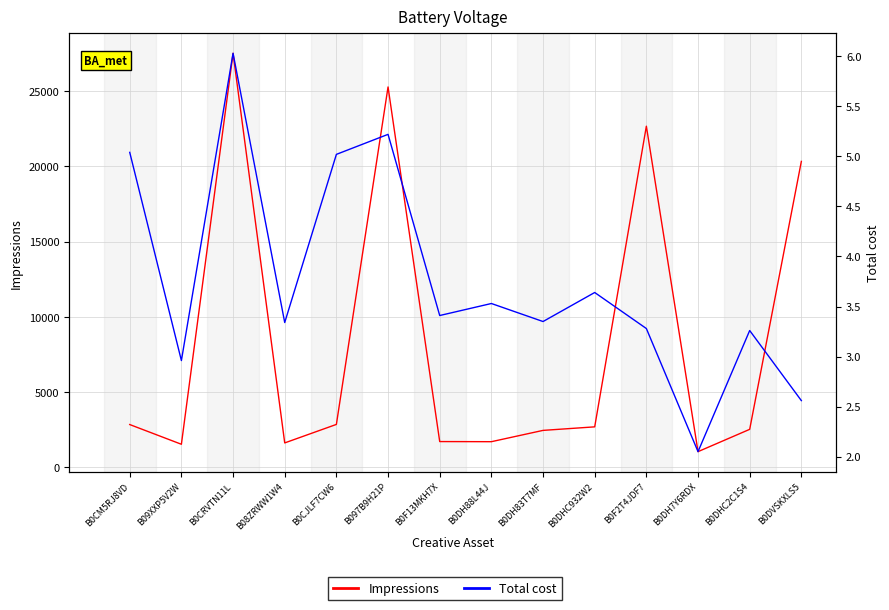

What is the average value of the Total cost series?

3.8